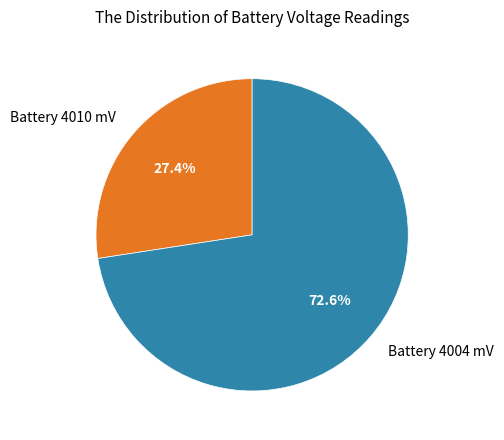

Rank the categories by value from lowest to highest.

Battery 4010 mV, Battery 4004 mV